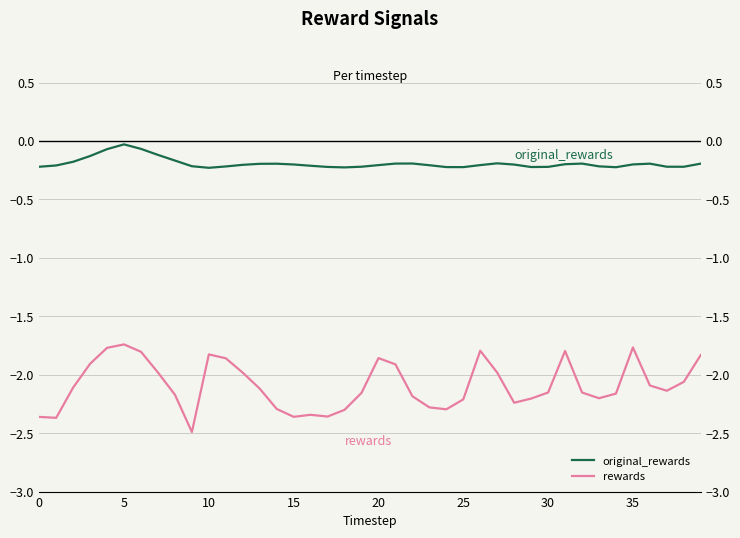

How many interior local valleys does the original_rewards series have?

6